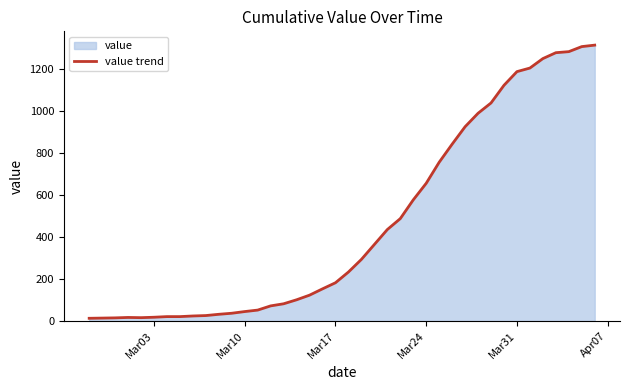

What is the greatest value displayed?

1312